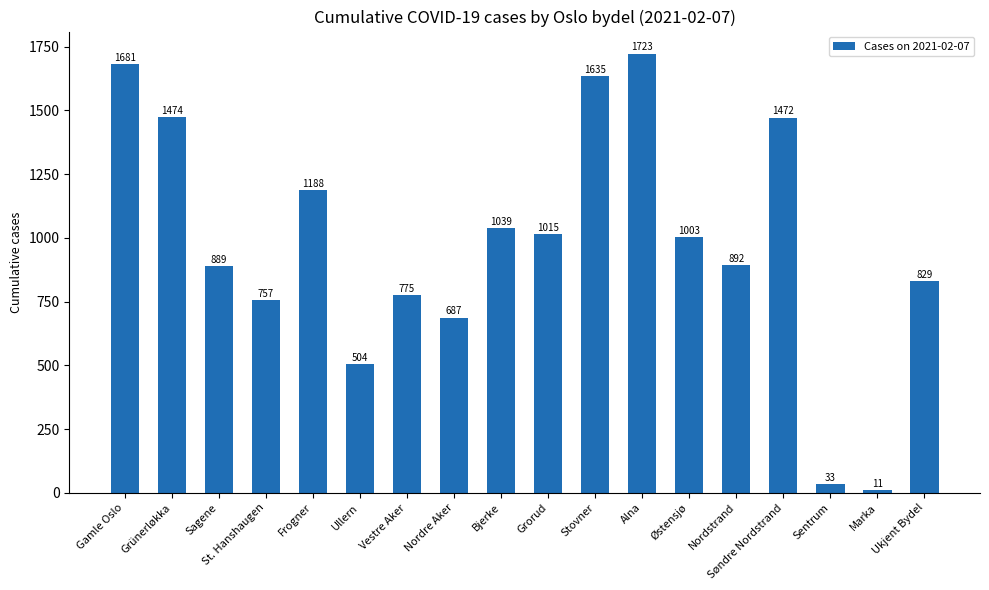

What is the label of the 10th bar from the right?

Bjerke